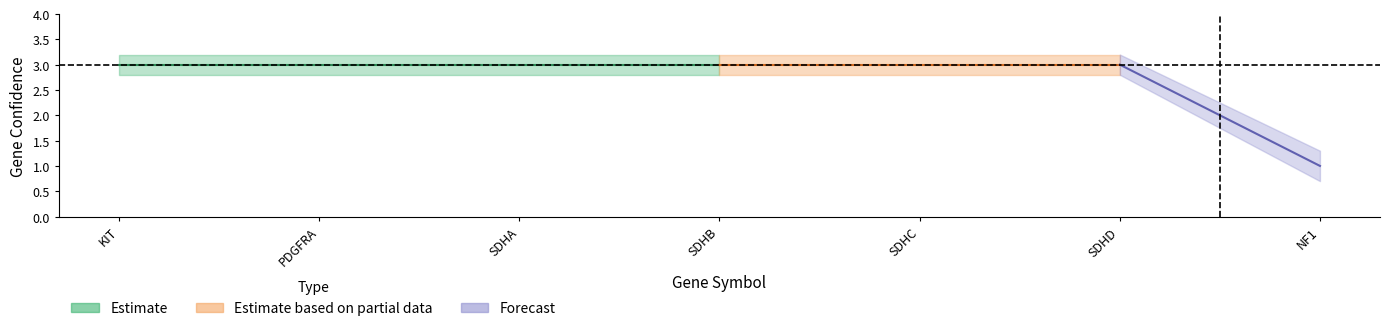

What is the label of the 2nd point from the left?

PDGFRA